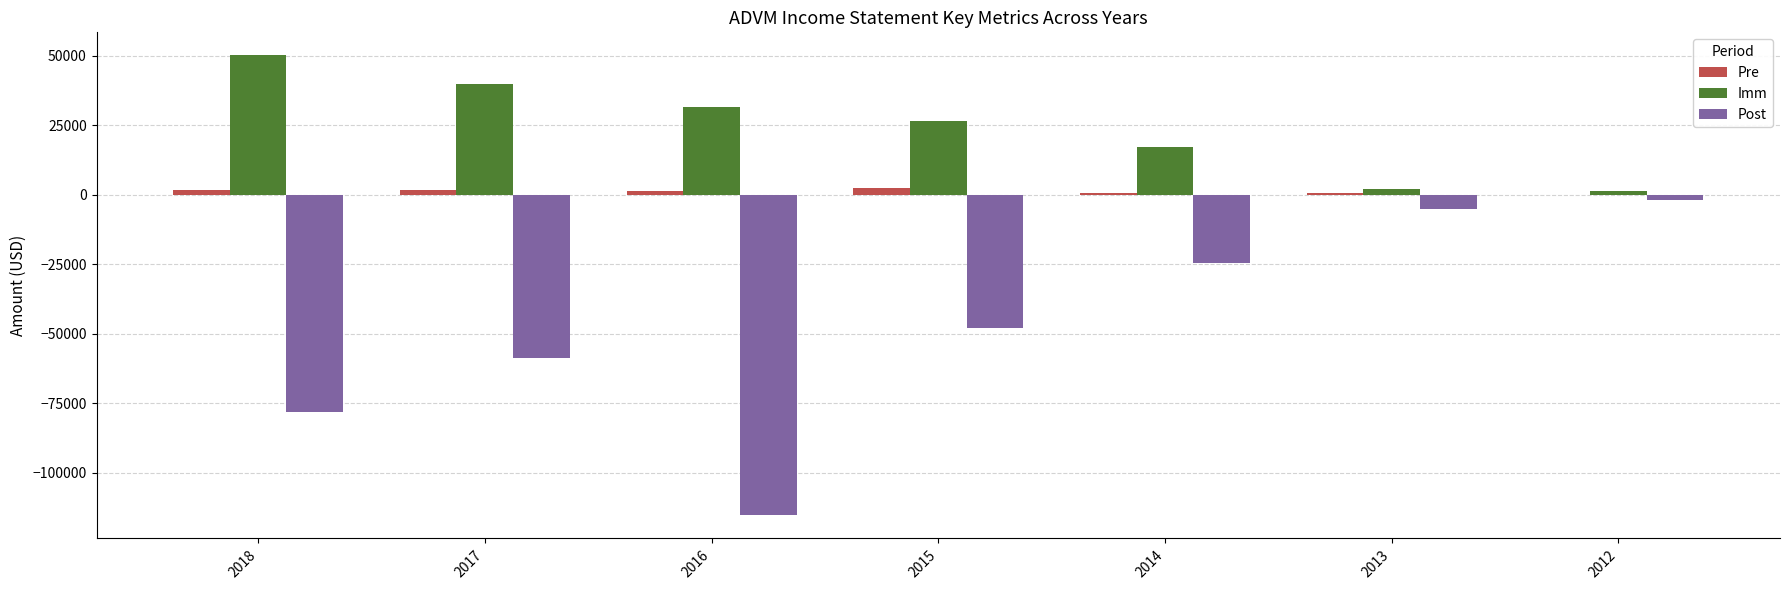

Which series has the largest total across all categories?

Imm